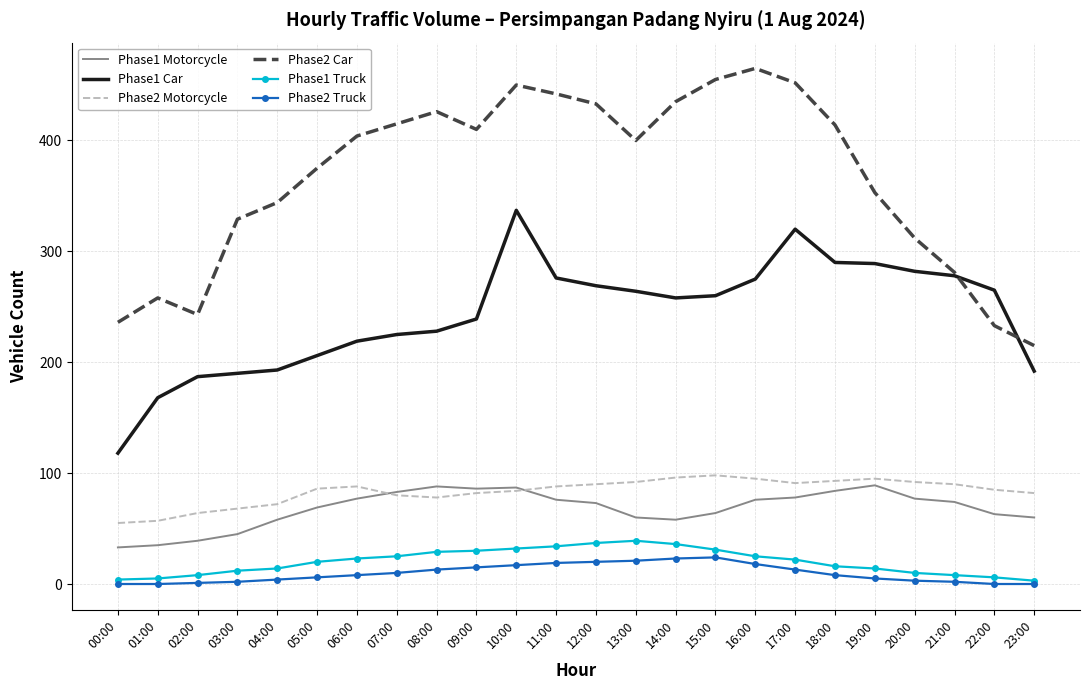

What is the approximate value of Phase2 Motorcycle at 09:00?

82